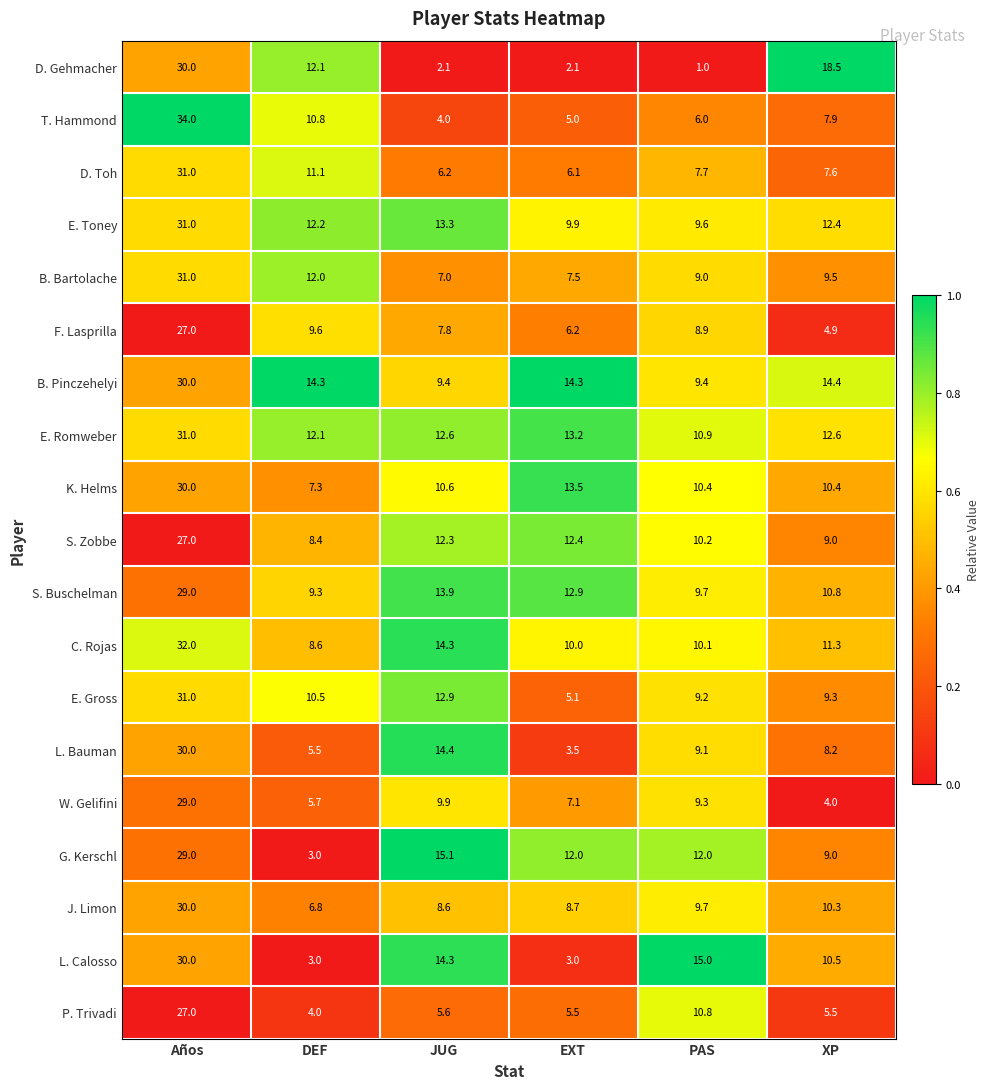

Which series has the largest range (max minus min)?

T. Hammond